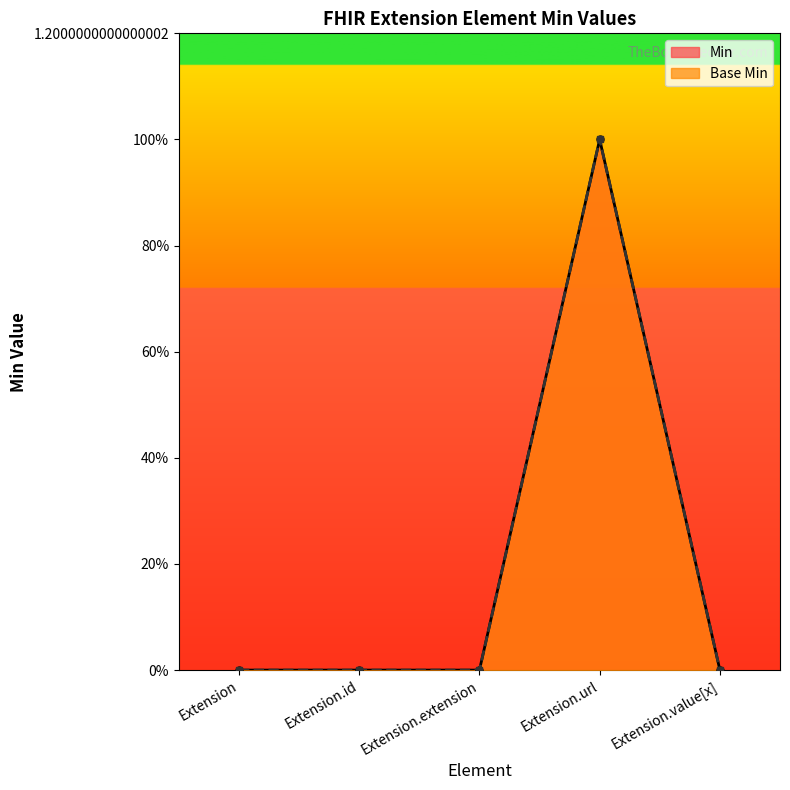

At which category does Base Min reach its first local peak?

Extension.url